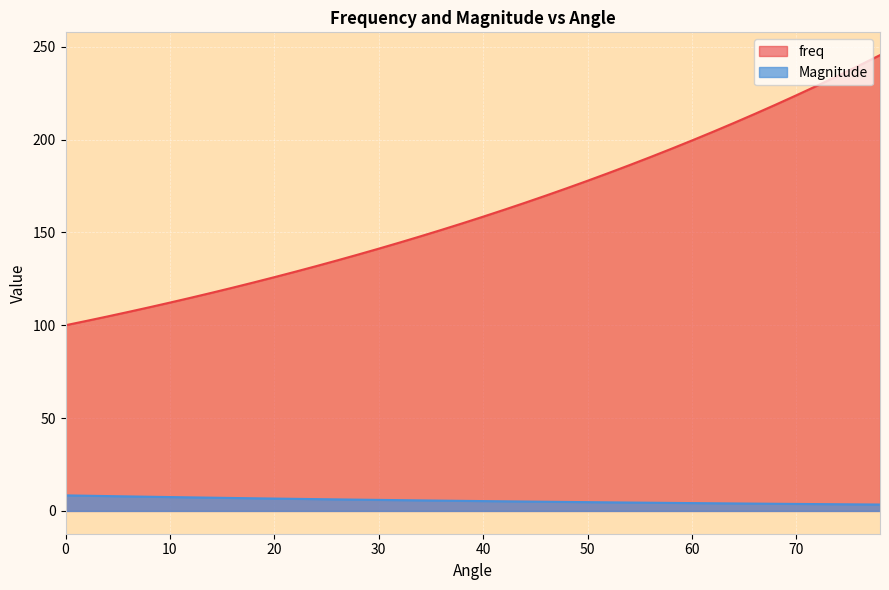

What is the difference between the highest and lowest values at 64?

204.9